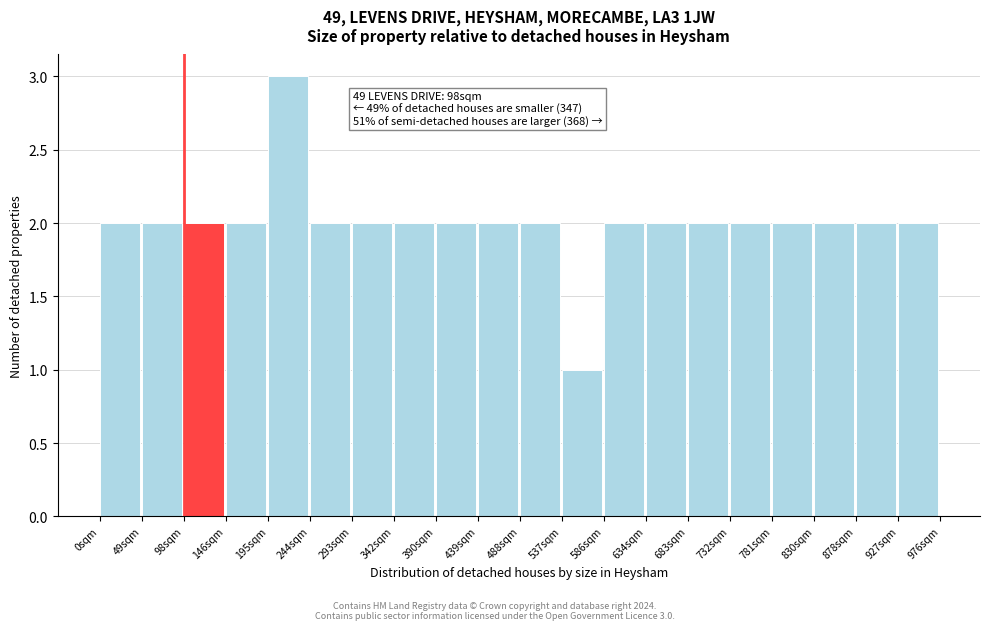

Which range on the x-axis has the tallest bar?

195 to 245